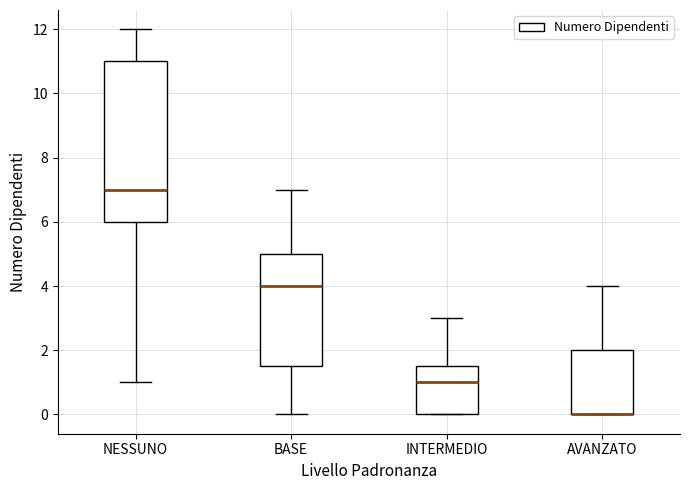

Reading left to right, transcribe this box plot: for each box, give where its median line is, the range the box spans, and where its two whiskers end, as read against the y-axis. The values are not printed on the chart, so give them approximately, as read against the axis.

NESSUNO: median 7.0, box 6.0 to 11.0, whiskers 1.0 to 12.0
BASE: median 4.0, box 1.6 to 5.0, whiskers 0.0 to 7.0
INTERMEDIO: median 1.0, box 0.0 to 1.6, whiskers 0.0 to 3.0
AVANZATO: median 0.0 (drawn on the box's lower edge), box 0.0 to 2.0, whiskers 0.0 to 4.0